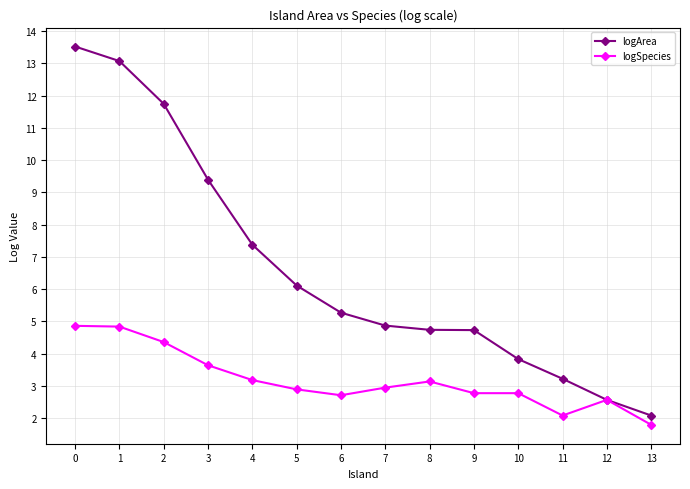

Is the value of logArea at 3 greater than the value of logSpecies at 12?

Yes